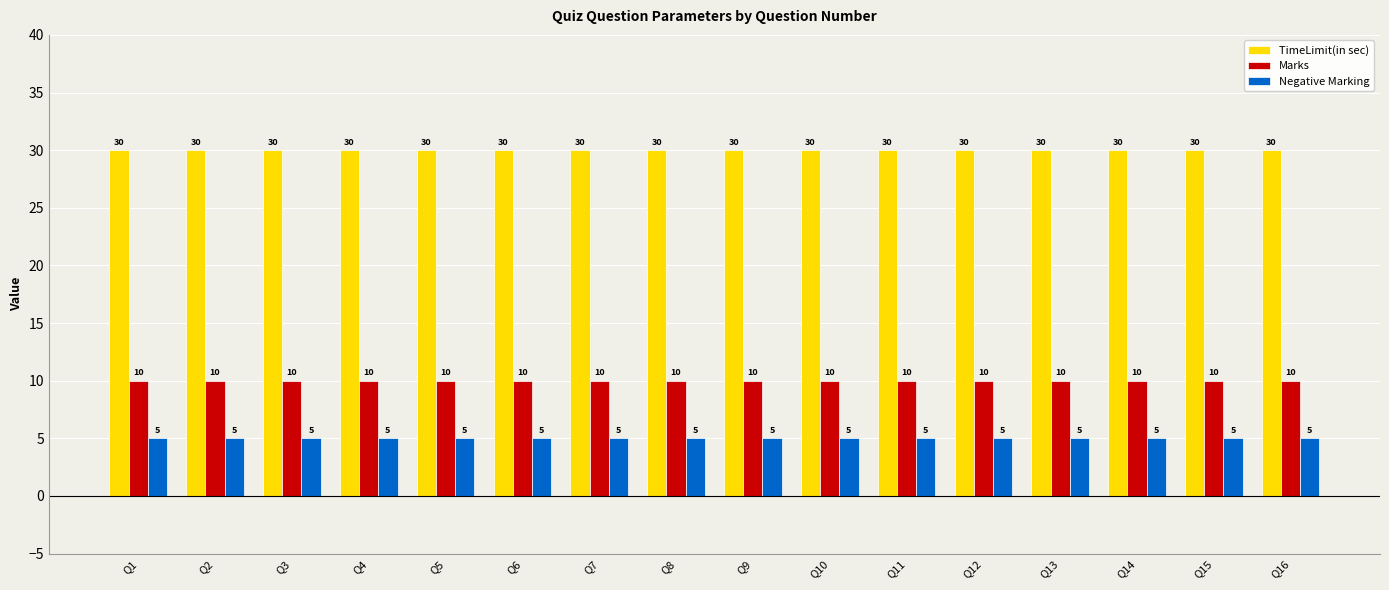

The Negative Marking series shows 2 at Q9. True or false?

False